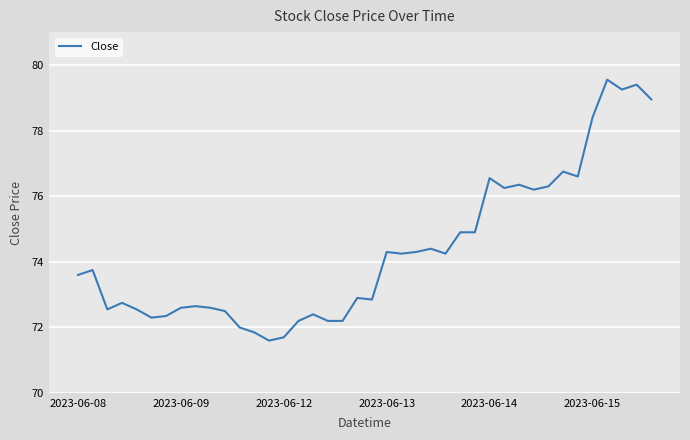

What is the difference between the maximum and minimum values?

8.0